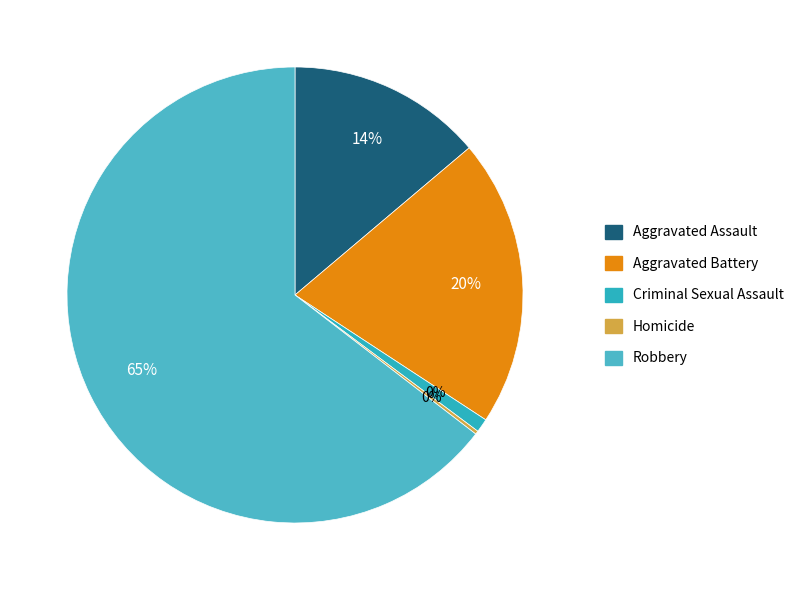

To the nearest percent, what percentage of the pie is Aggravated Assault?

14%